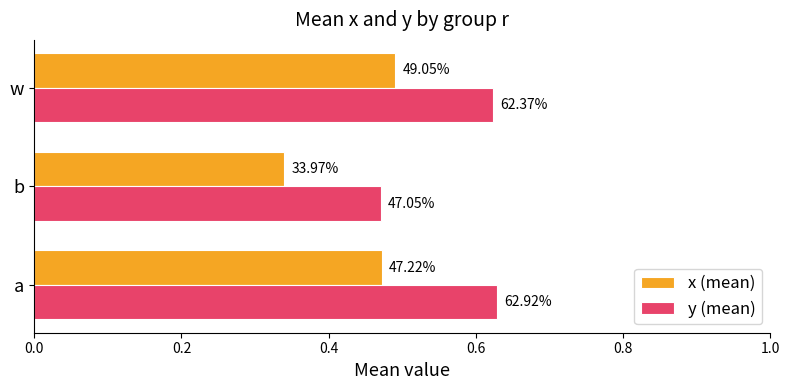

What is the difference between the second highest and minimum values in the x (mean) series?

0.1